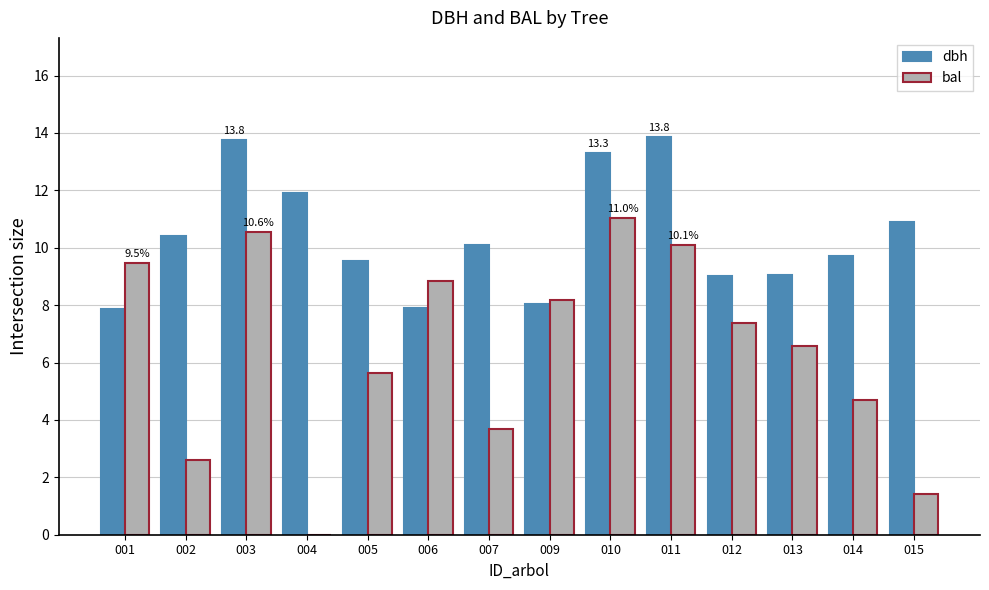

What is the sum of the bal values at 015 and 013?

8.0